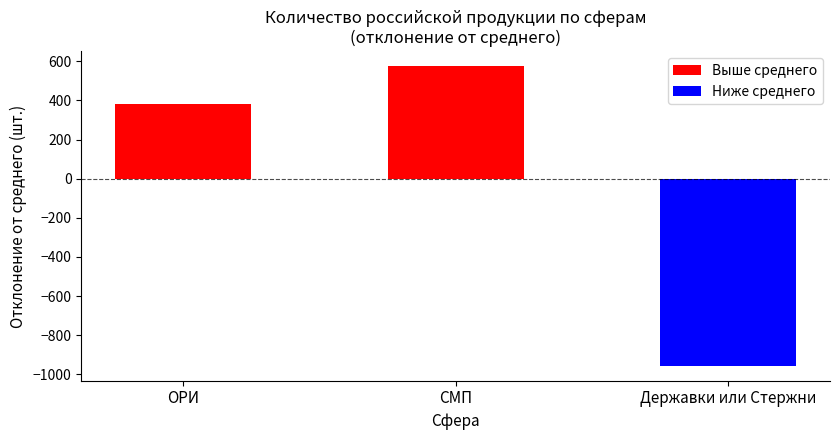

The Выше среднего series shows 381 at ОРИ. True or false?

True